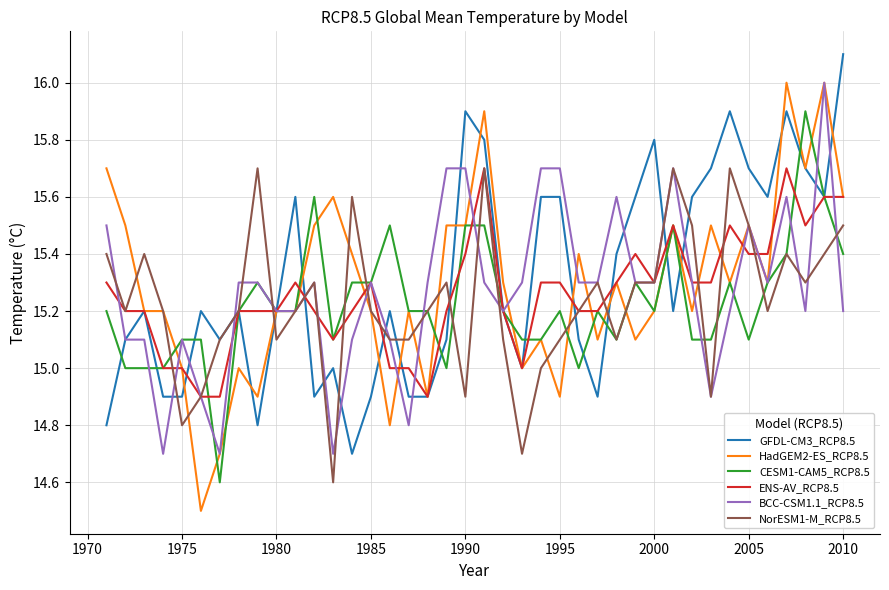

True or false: NorESM1-M_RCP8.5 has more than 0 interior local peaks.

True